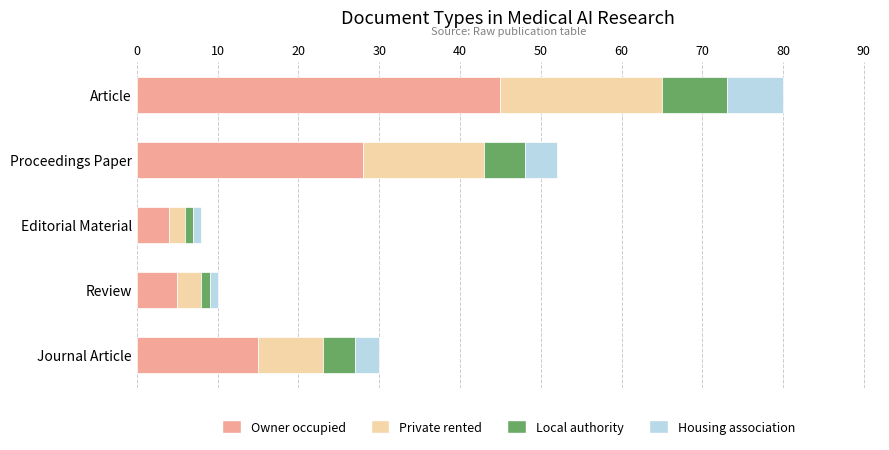

What is the difference between the second highest and second lowest values in the Owner occupied series?

23